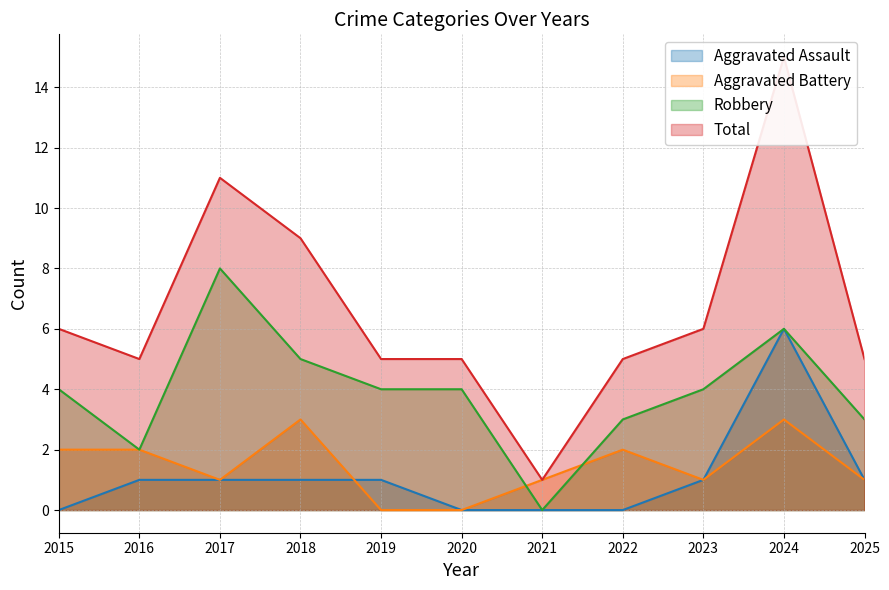

List the labels in order of Total value, largest first.

2024, 2017, 2018, 2015, 2023, 2016, 2019, 2020, 2022, 2025, 2021